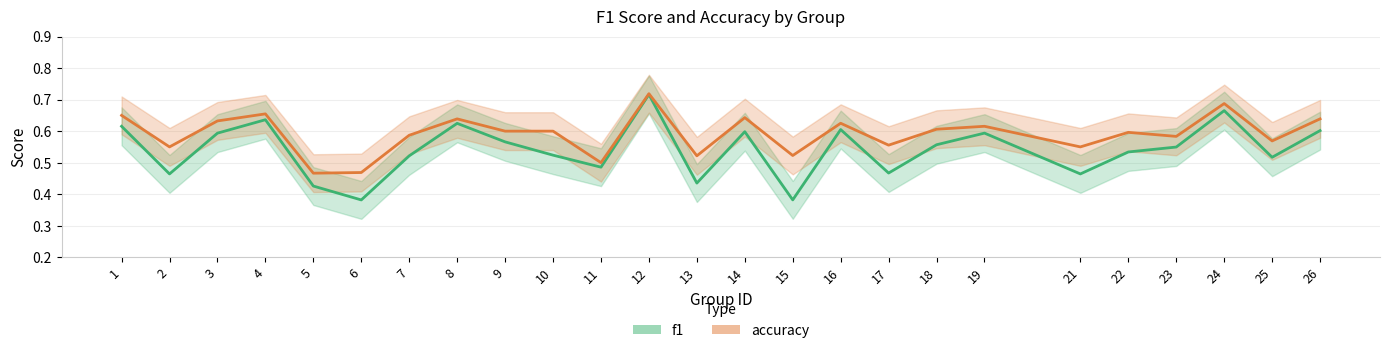

How many interior local peaks does the f1 series have?

7